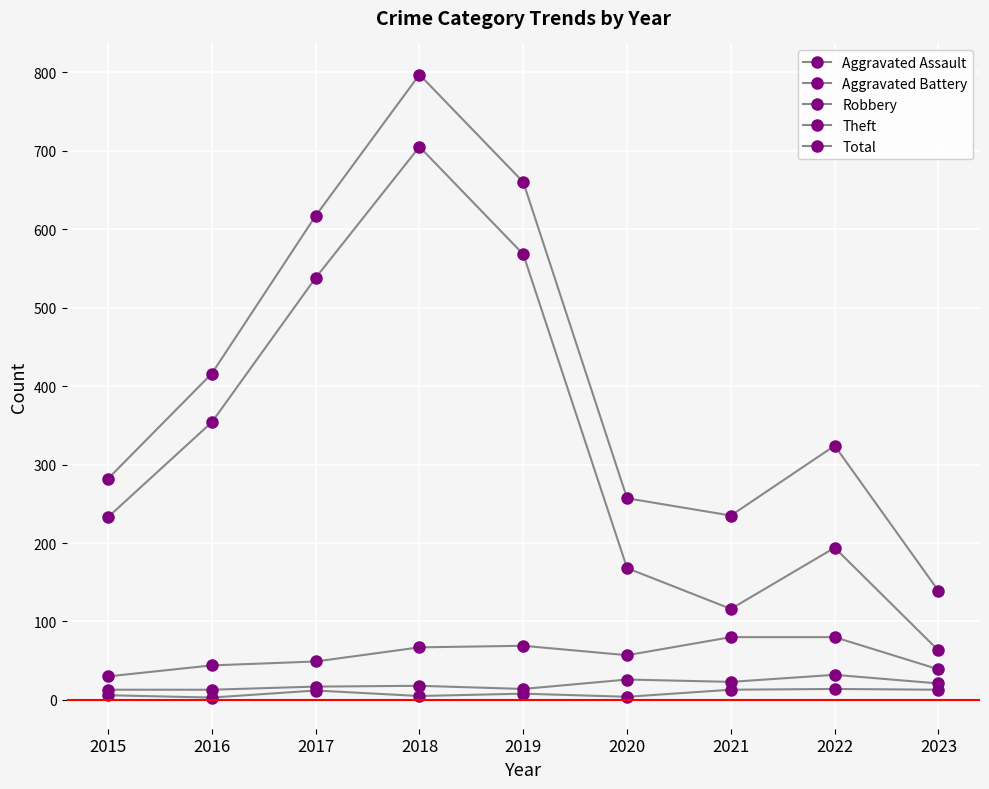

At which label does Aggravated Battery reach its peak?

2022